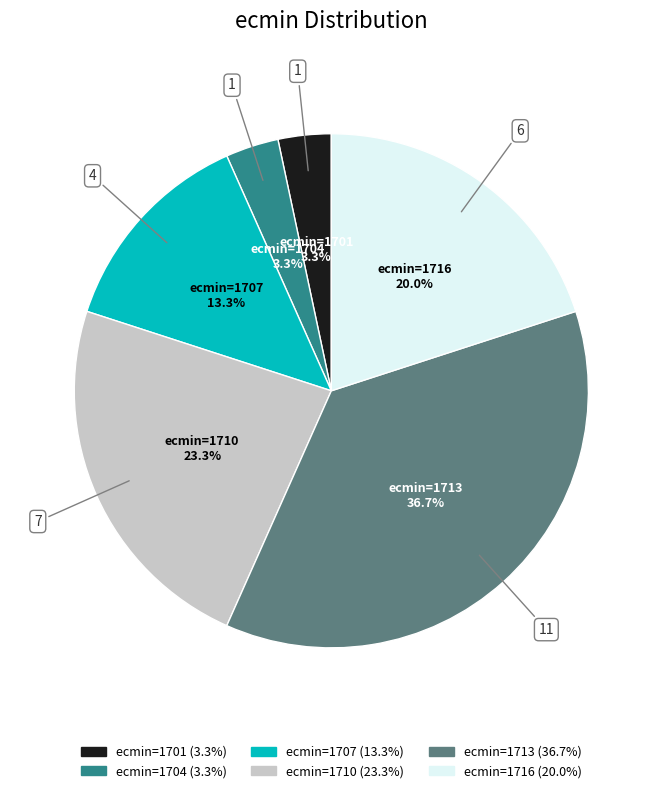

To the nearest percent, what portion does ecmin=1701 represent?

3%